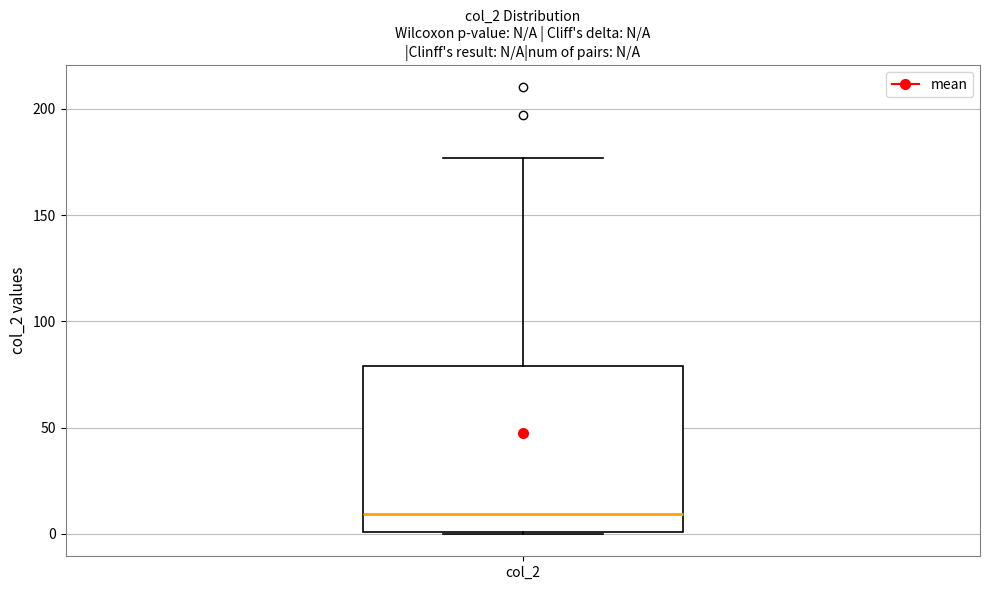

Transcribe this box plot: give where the median line is, the range the box spans, and where the two whiskers end, as read against the y-axis. The values are not printed on the chart, so give them approximately, as read against the axis.

median 10, box 0 to 80, whiskers 0 to 175